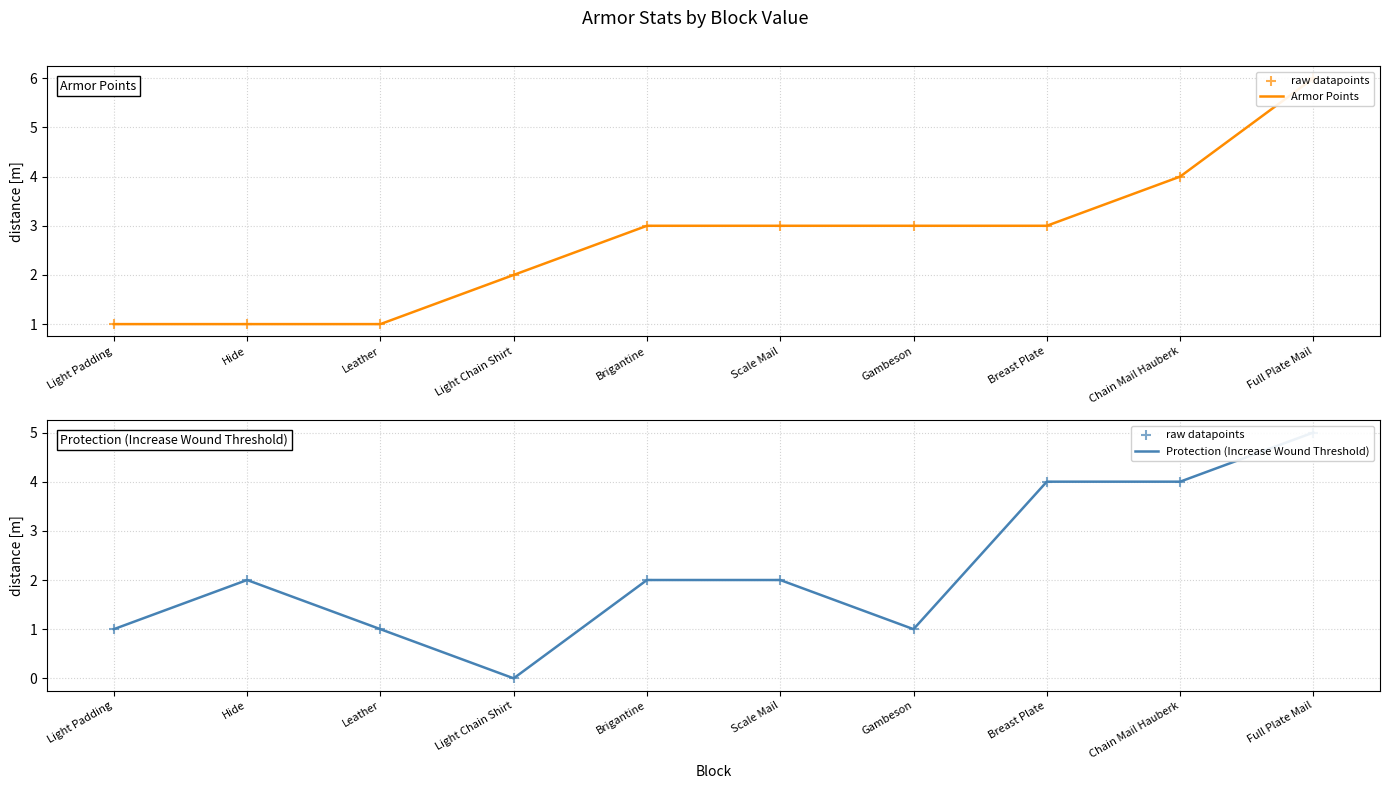

Which series has the largest total across all categories?

Armor Points